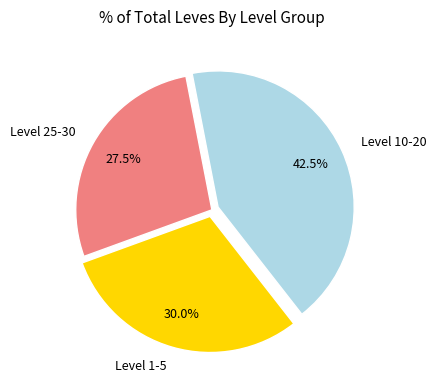

Rank the categories by value from highest to lowest.

Level 10-20, Level 1-5, Level 25-30